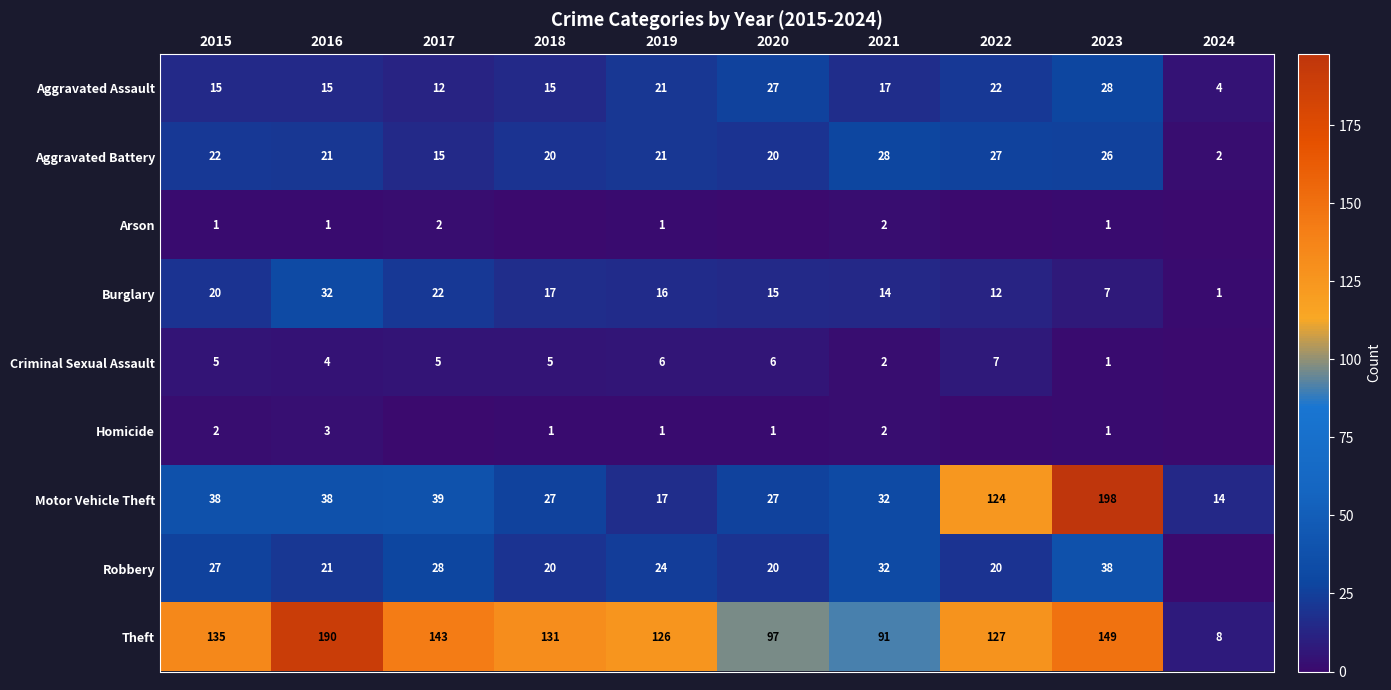

The Criminal Sexual Assault series shows 5 at 2018. True or false?

True